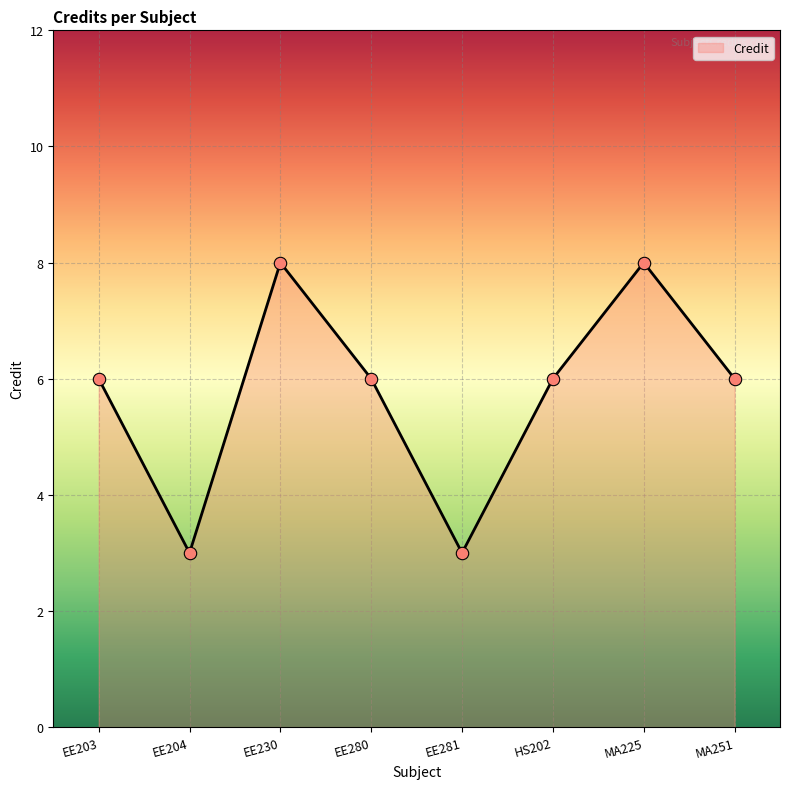

What is the change in value from EE204 to EE280?

+3